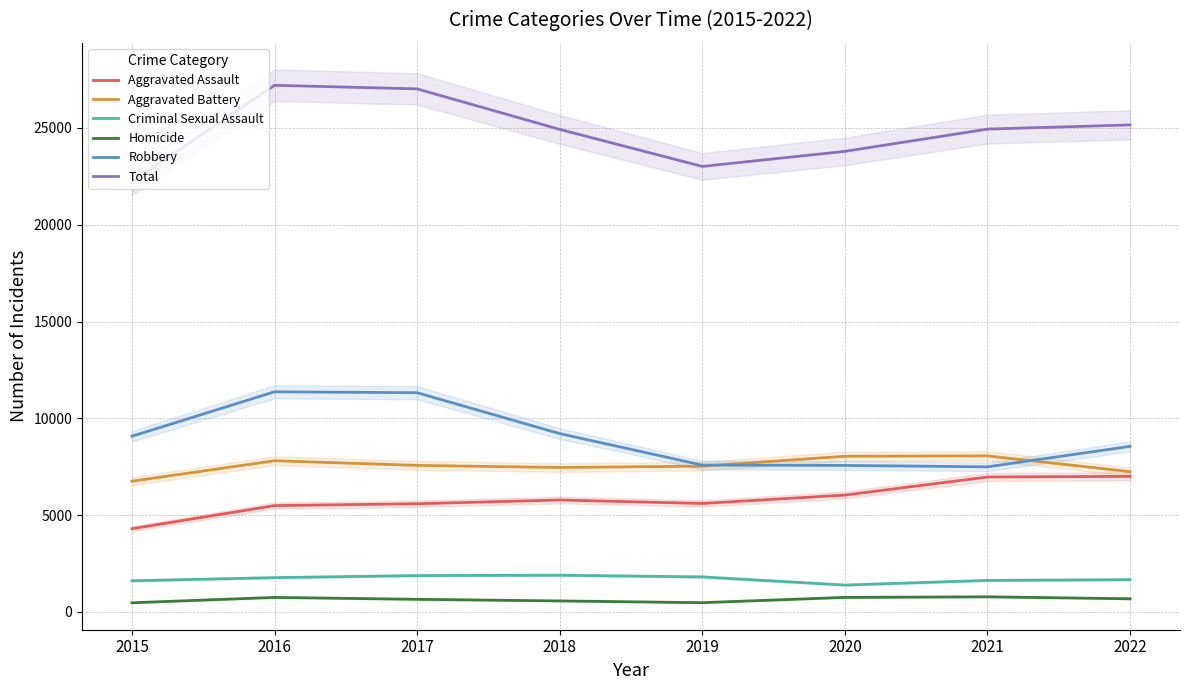

At which label does Aggravated Assault reach its peak?

2022